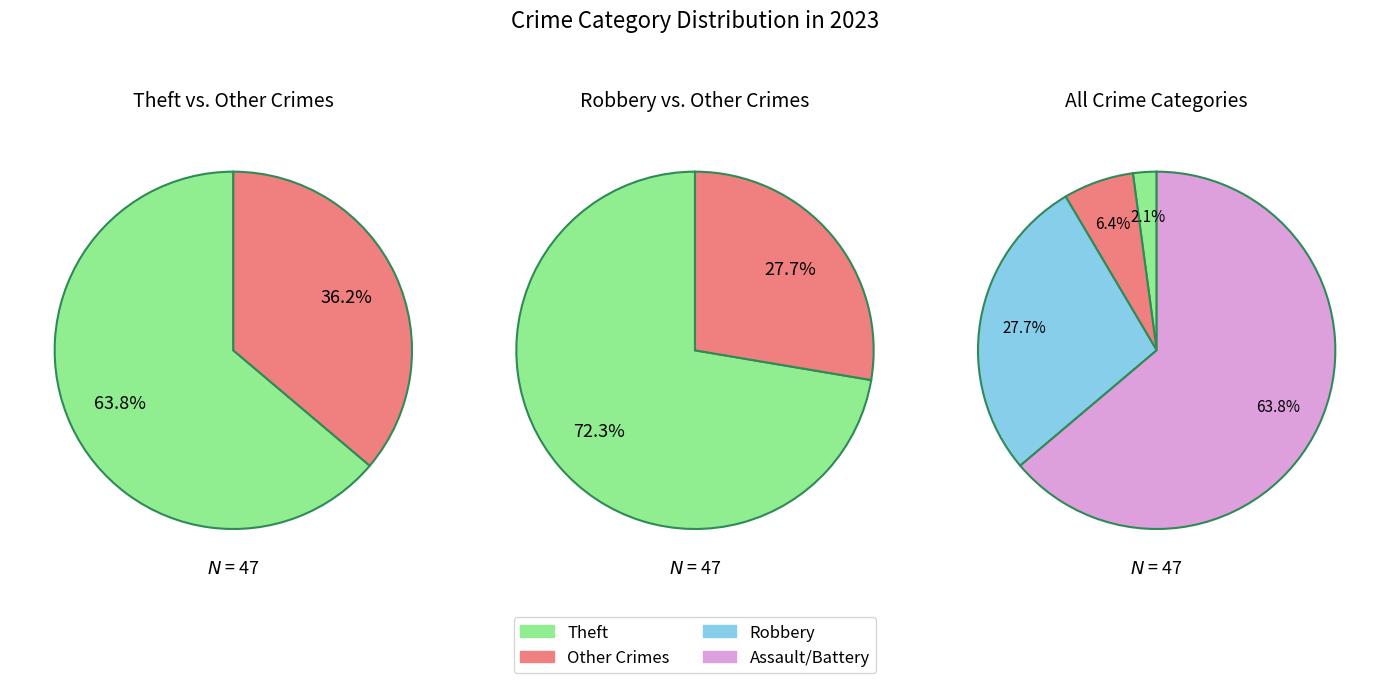

Is it true that Criminal Sexual Assault is 10% of the pie?

False